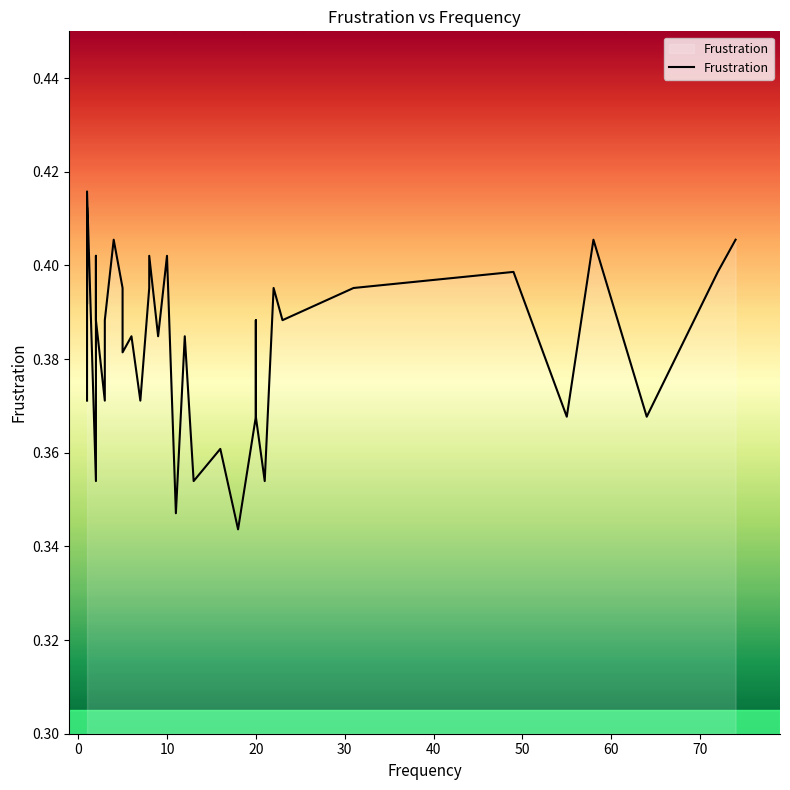

Is this an area chart (filled region under the line)?

No